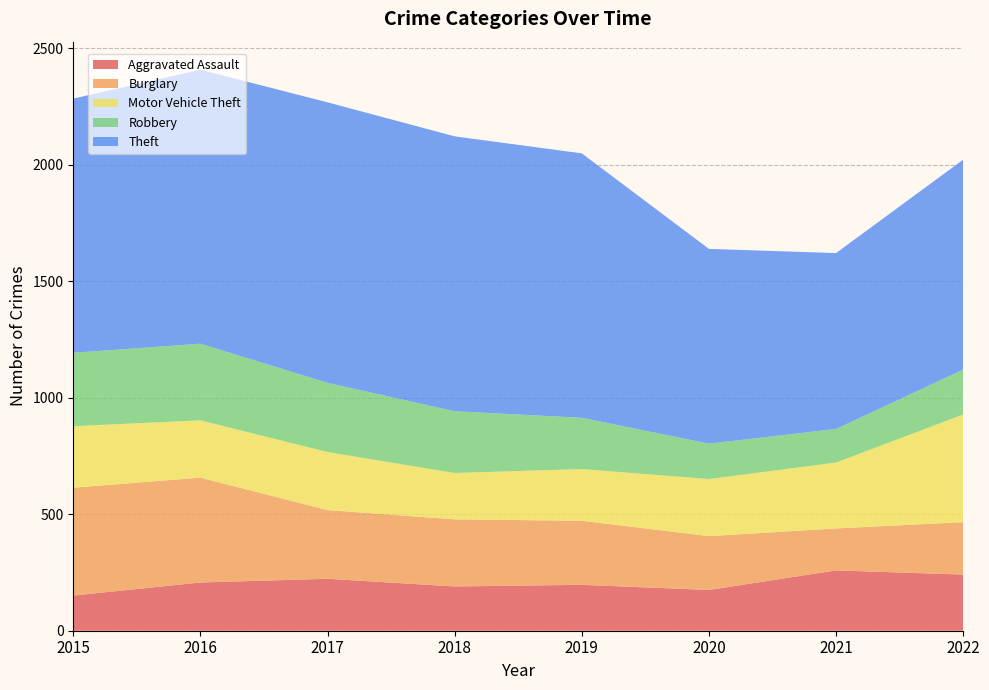

Reading left to right, transcribe all the data shown in this chart.

Aggravated Assault: 151	207	223	190	197	175	259	241
Burglary: 463	450	295	288	275	231	180	225
Motor Vehicle Theft: 264	246	249	199	222	245	283	462
Robbery: 315	329	297	265	220	152	144	193
Theft: 1091	1176	1204	1180	1135	836	755	901